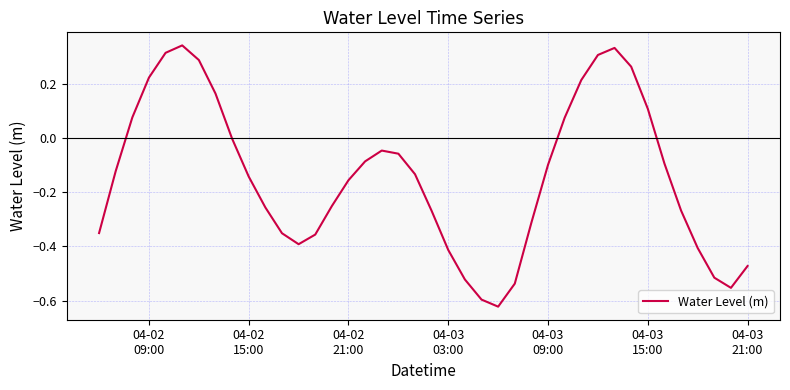

What is the difference between the maximum and minimum values?

1.0